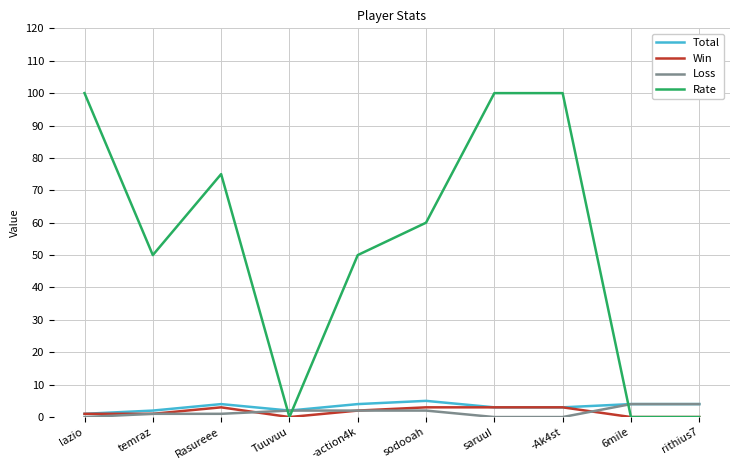

What is the maximum value shown in the chart?

100